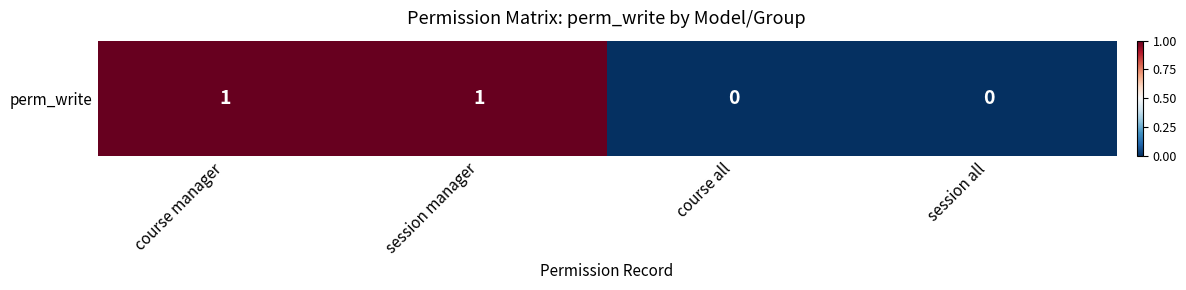

Reading left to right, extract all data points from this chart.

1	1	0	0